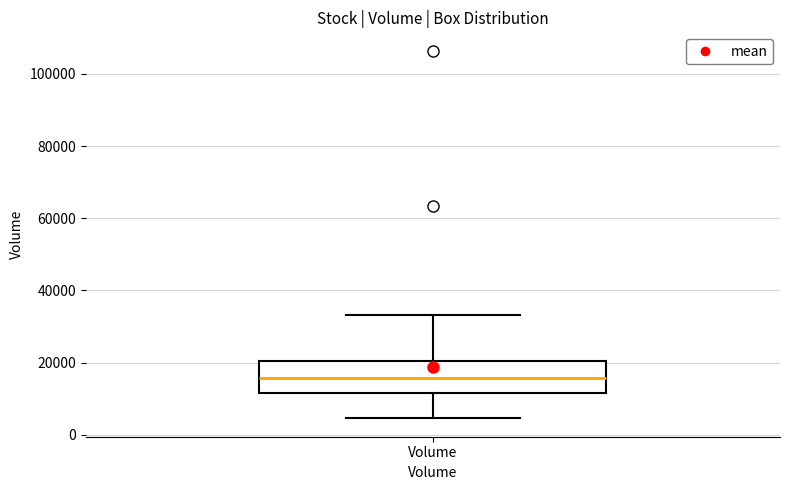

Read this box plot against the y-axis: the position of the median line, the range covered by the box, and the ends of both whiskers. The values are not printed on the chart, so give them approximately, as read against the axis.

median 16000, box 12000 to 20000, whiskers 4000 to 34000